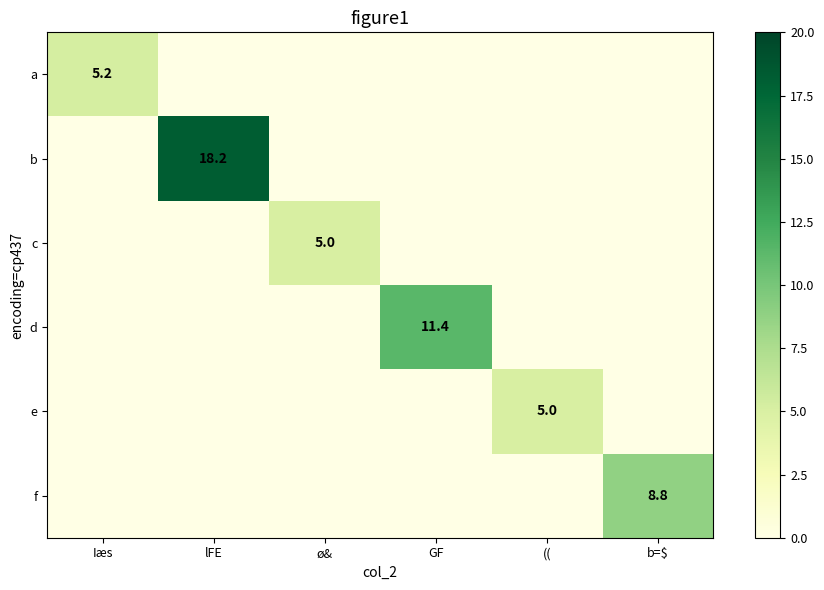

Rank the categories by f value from lowest to highest.

Iæs, lFE, ø&, GF, ((, b=$